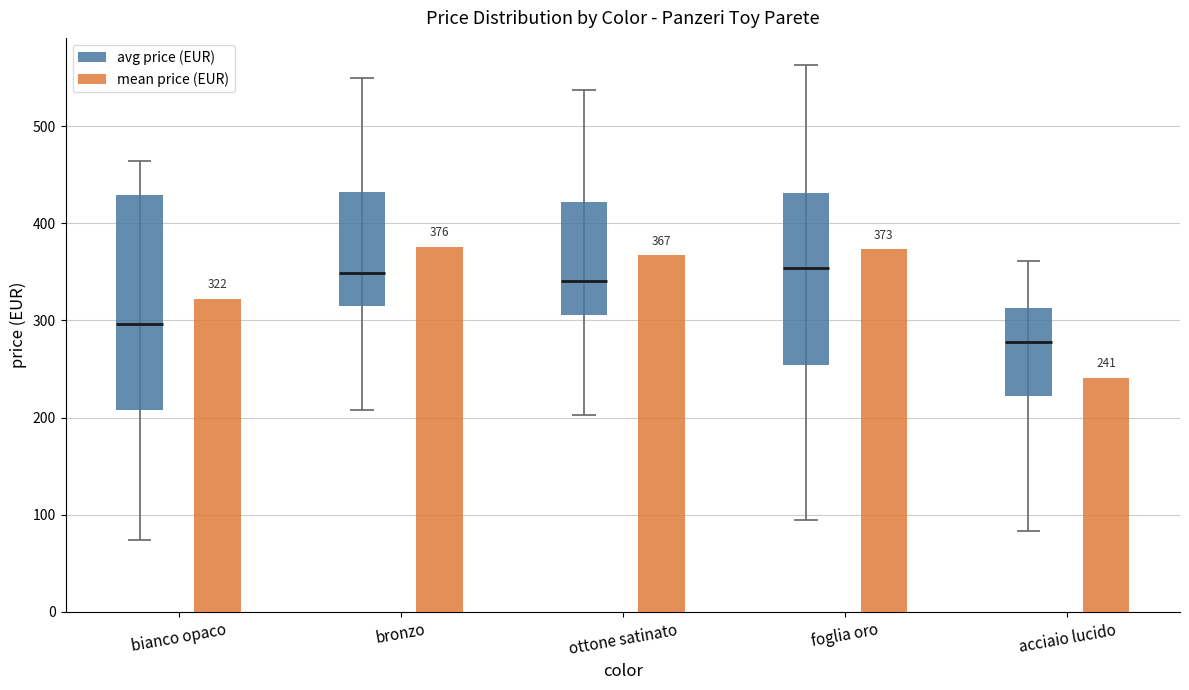

How many data points in avg price (EUR) are less than 117?

2